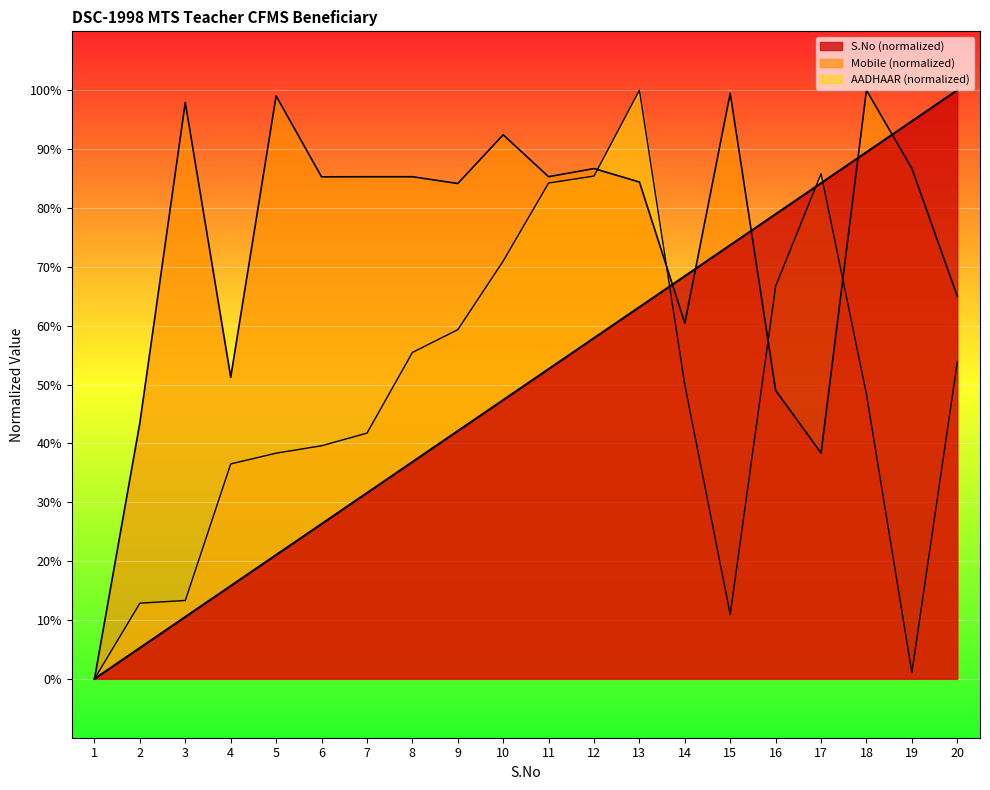

What is the difference between the highest and lowest values at 4?

35.5